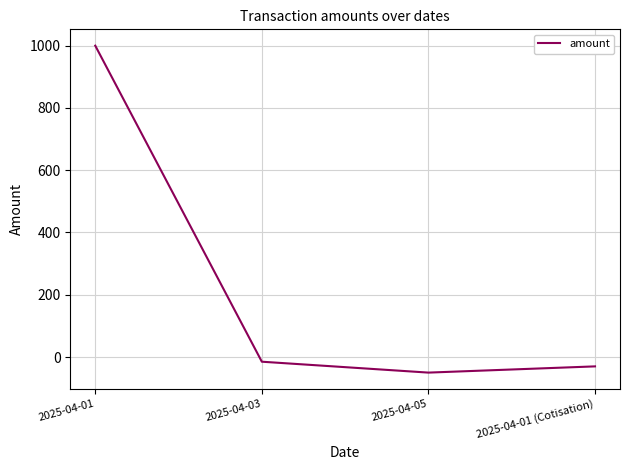

What is the average value?

226